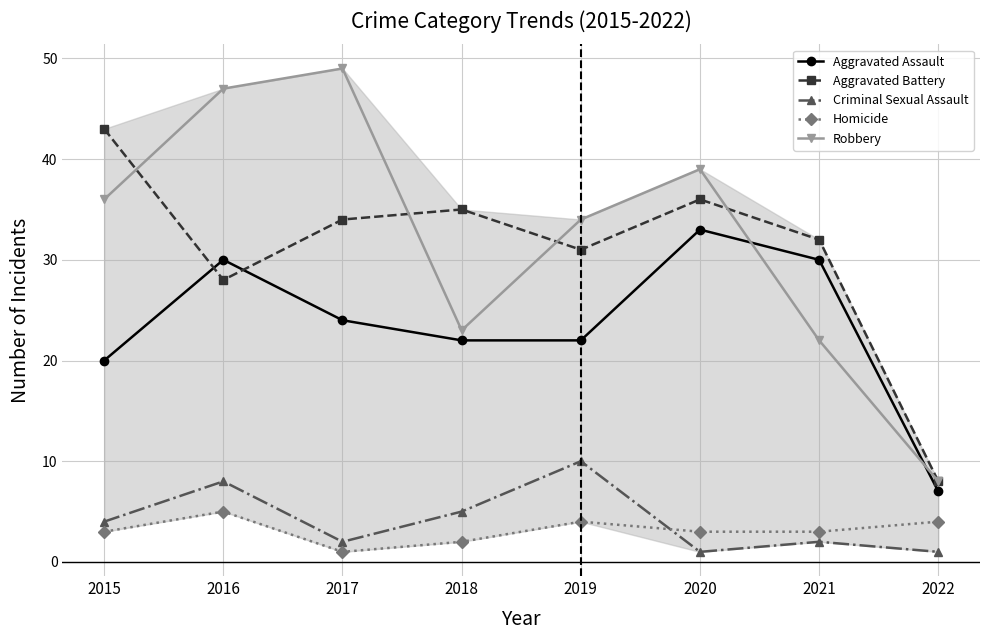

What is the difference between the highest and lowest values at 2019?

30